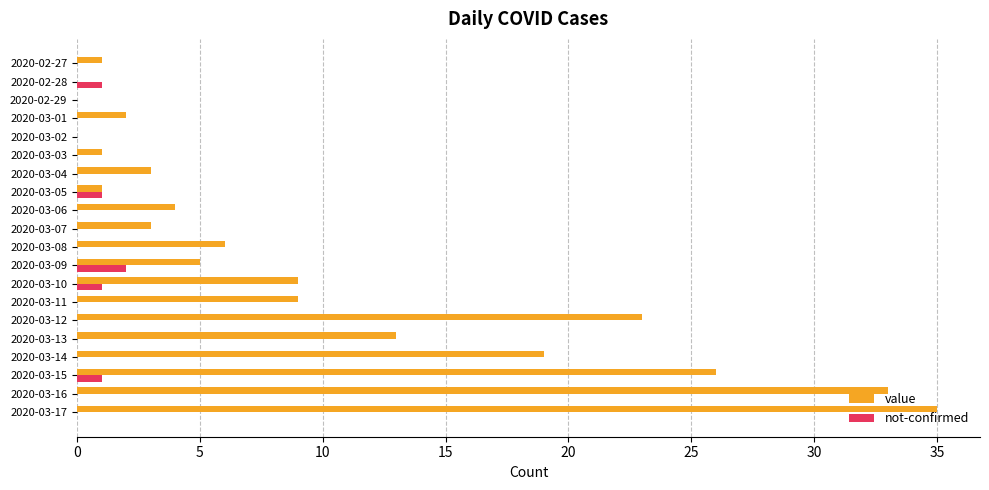

What is the sum of all not-confirmed values?

6